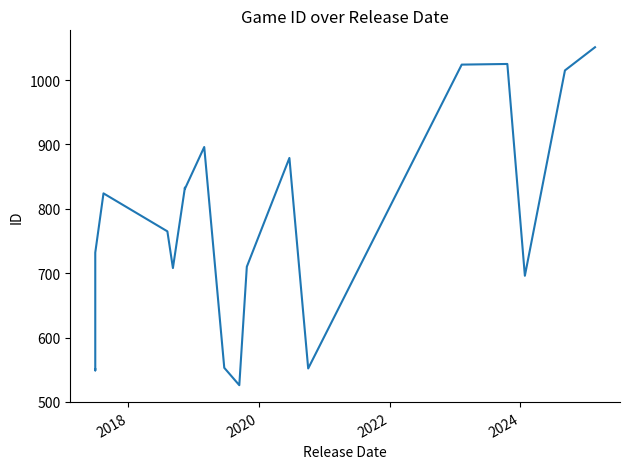

Does the chart display data point markers on the line(s)?

No